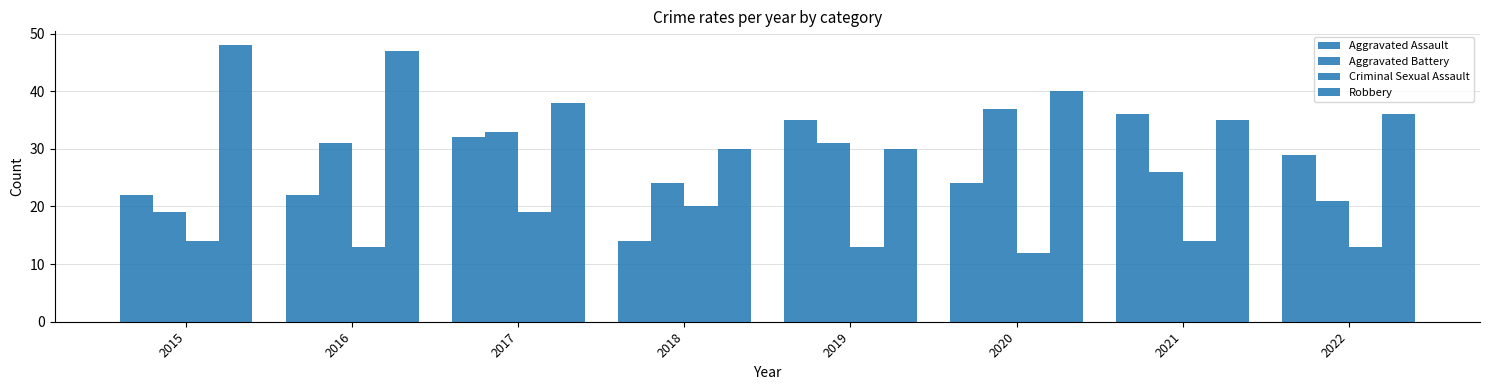

Which category has the lowest value in the Aggravated Battery series?

2015